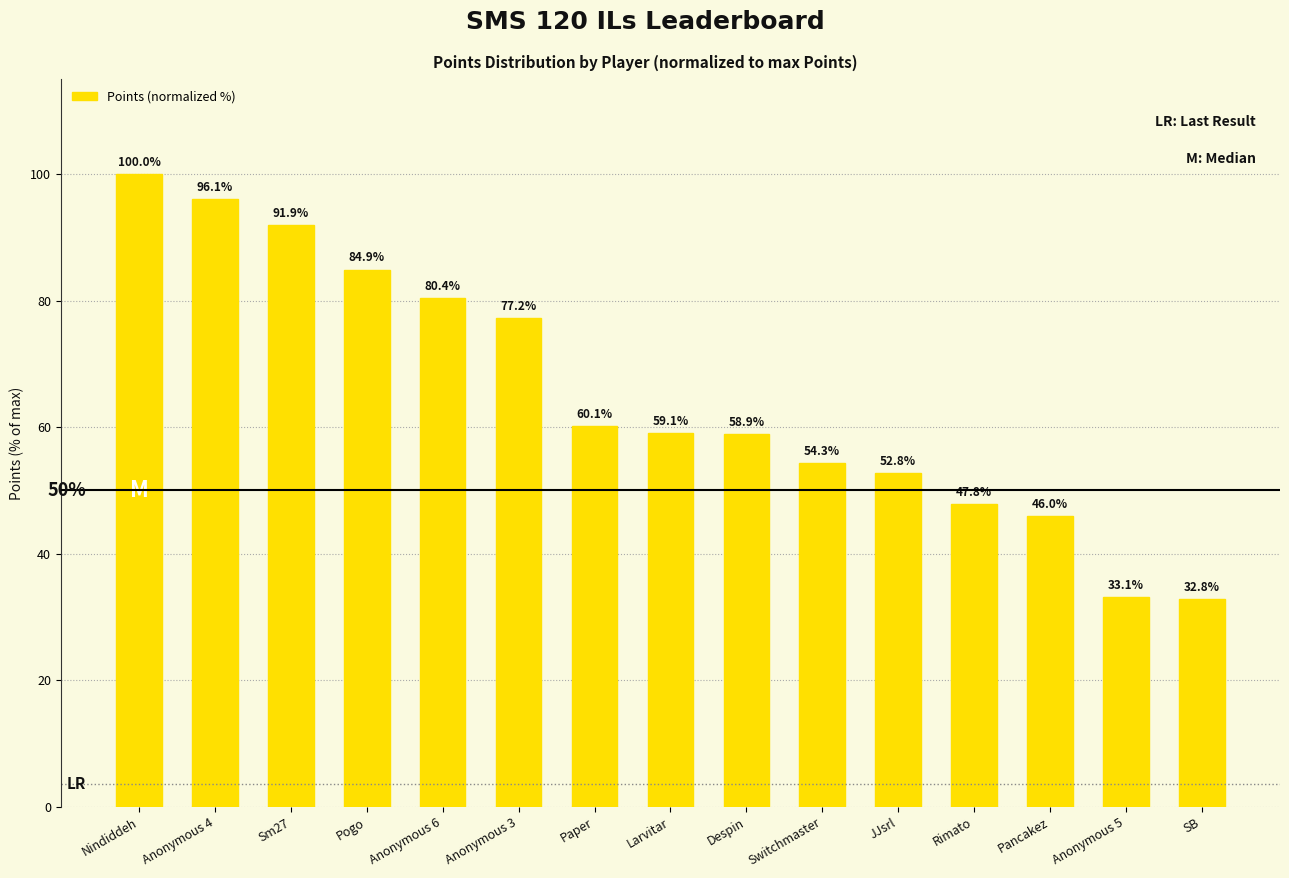

Where is the data nearest to the value 66?

Paper